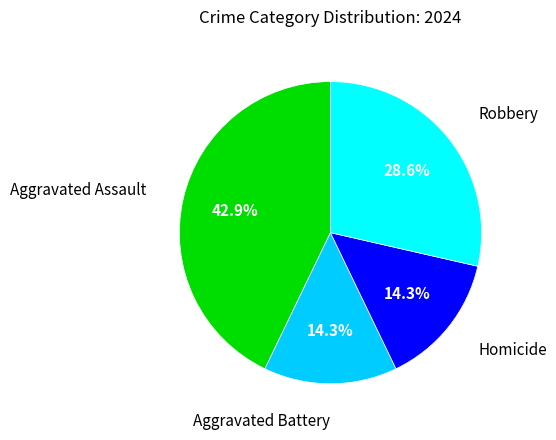

Is there a majority slice in this chart?

No